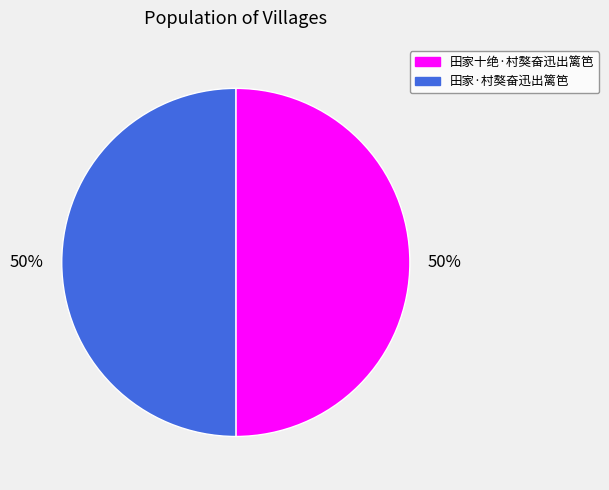

What is the ratio of the value at 田家十绝·村獒奋迅出篱笆 to the value at 田家·村獒奋迅出篱笆?

1.0